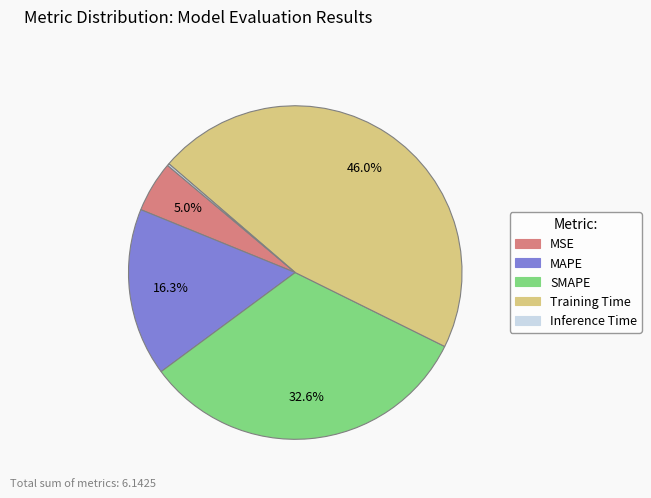

Is there any slice that represents more than half of the pie?

No